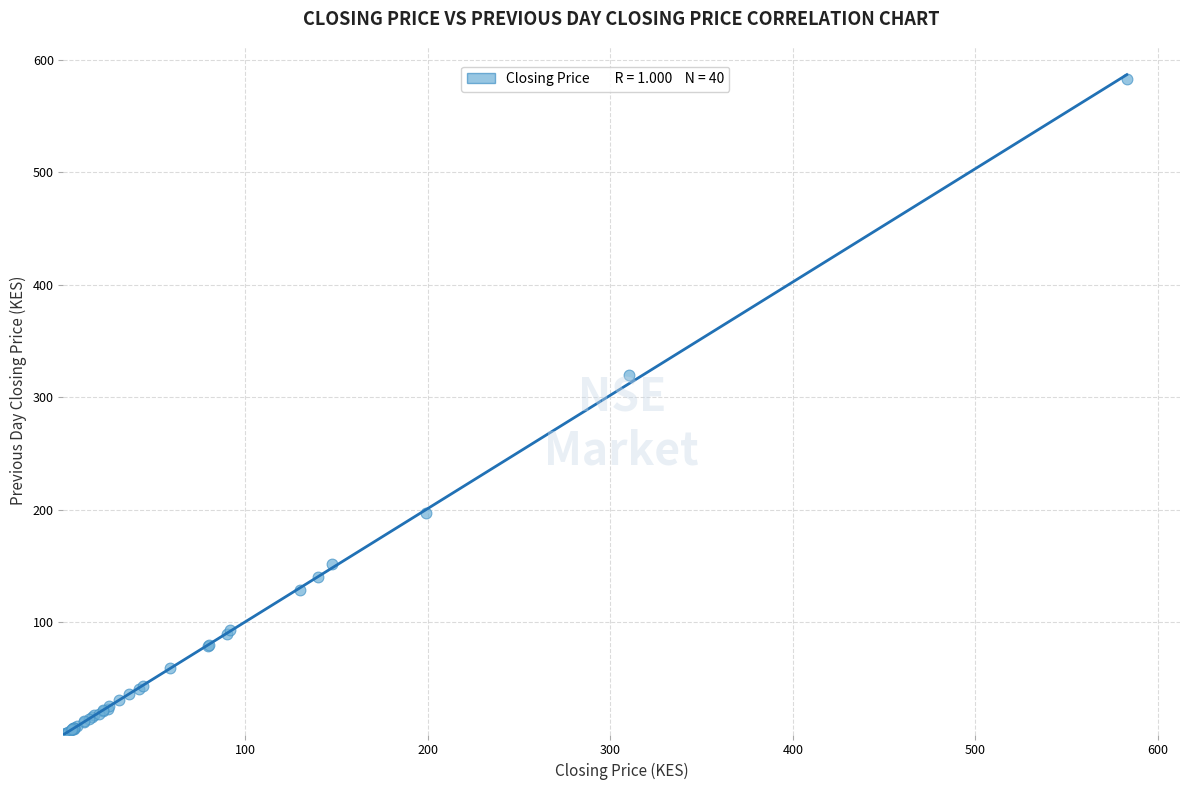

What Y value in the scatter plot is closest to 291?

320.0